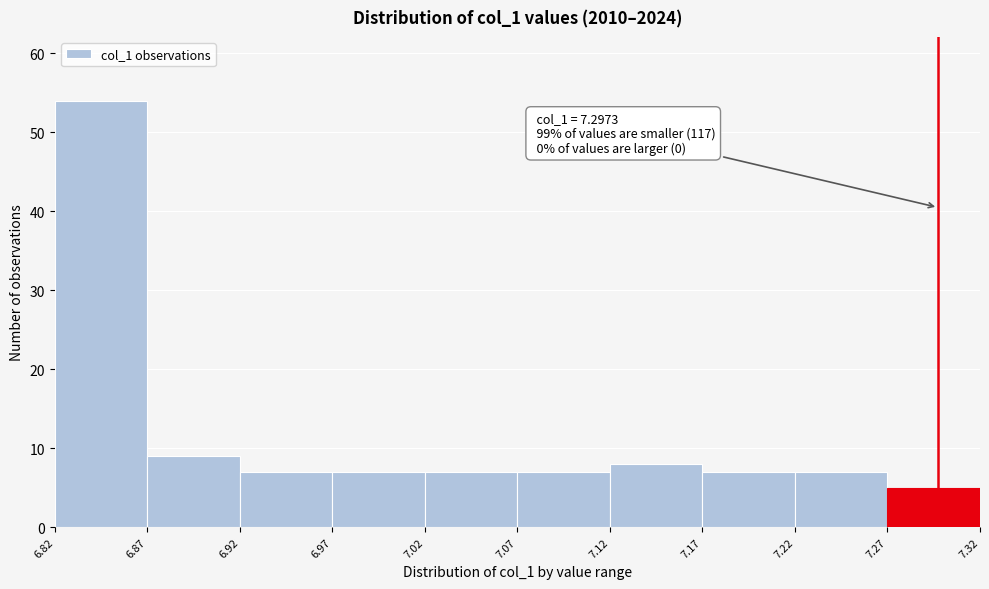

Over which range of the x-axis is the bar tallest?

6.82 to 6.87